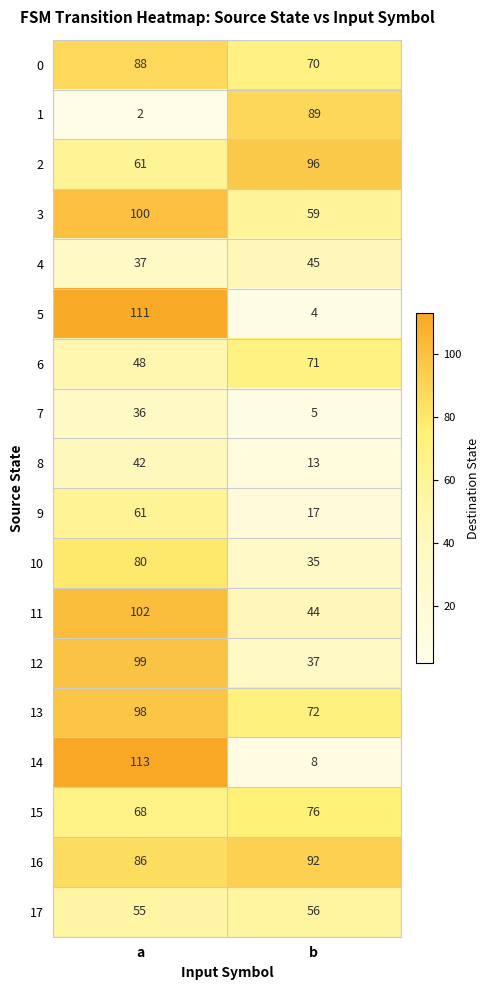

What is the difference between the highest and lowest values at b?

92